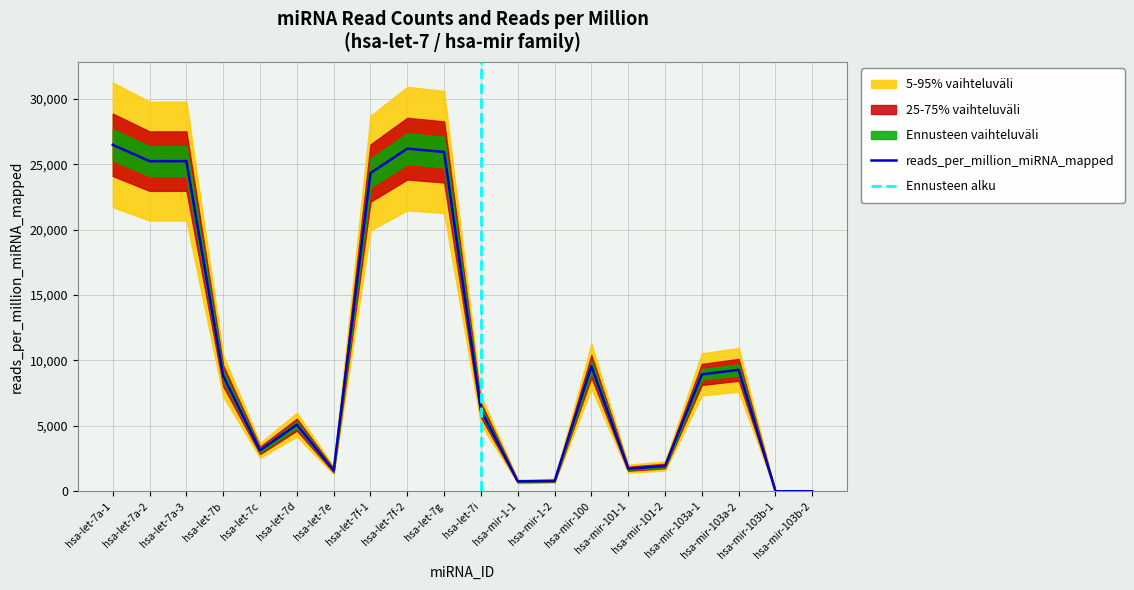

Is this an area chart (filled region under the line)?

No